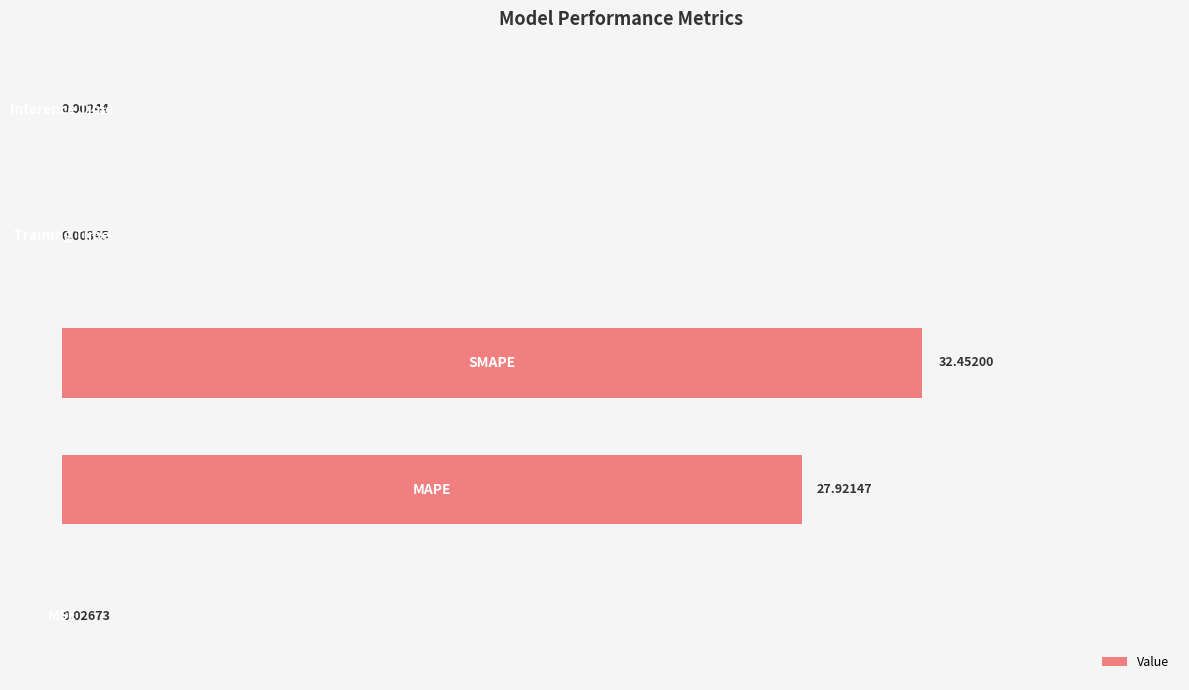

Are the bars grouped side by side (vs. stacked)?

No